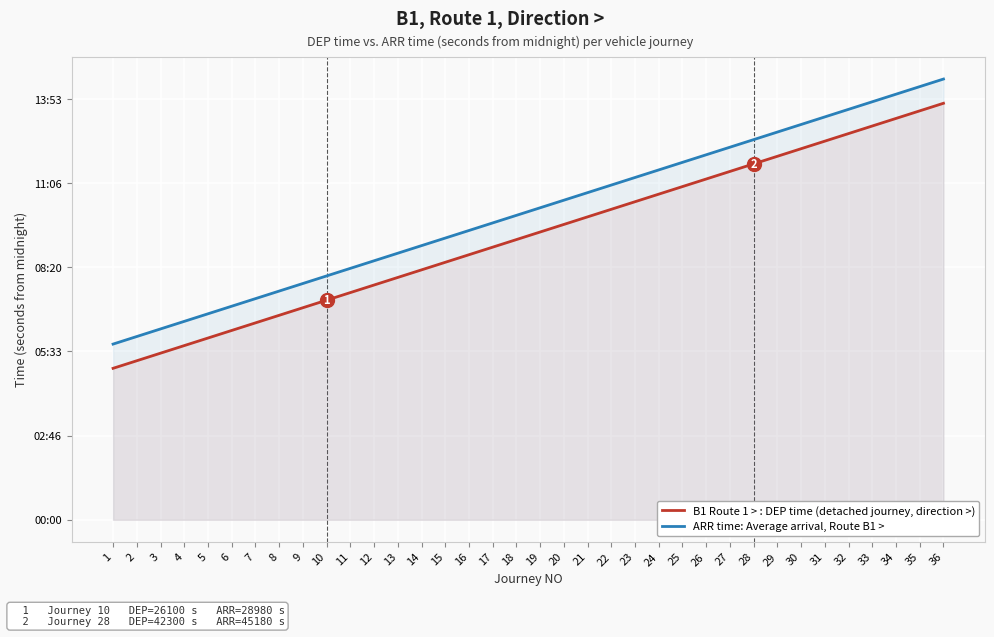

What is the approximate value of ARR time: Average arrival, Route B1 > at 12?

30780